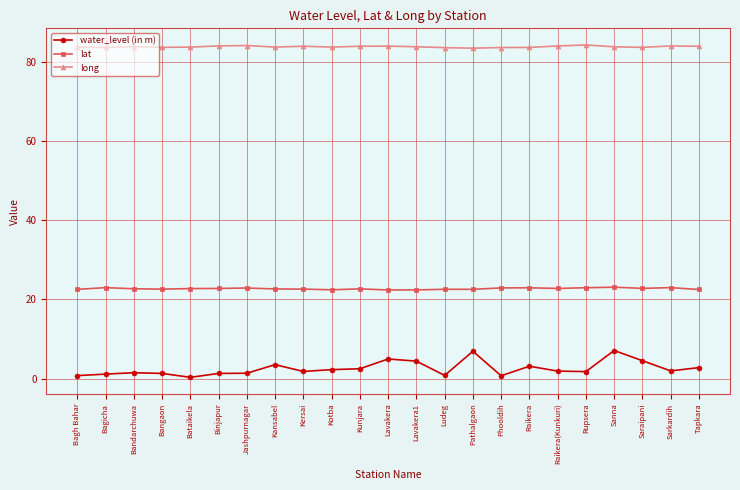

Which series has the largest total across all categories?

long